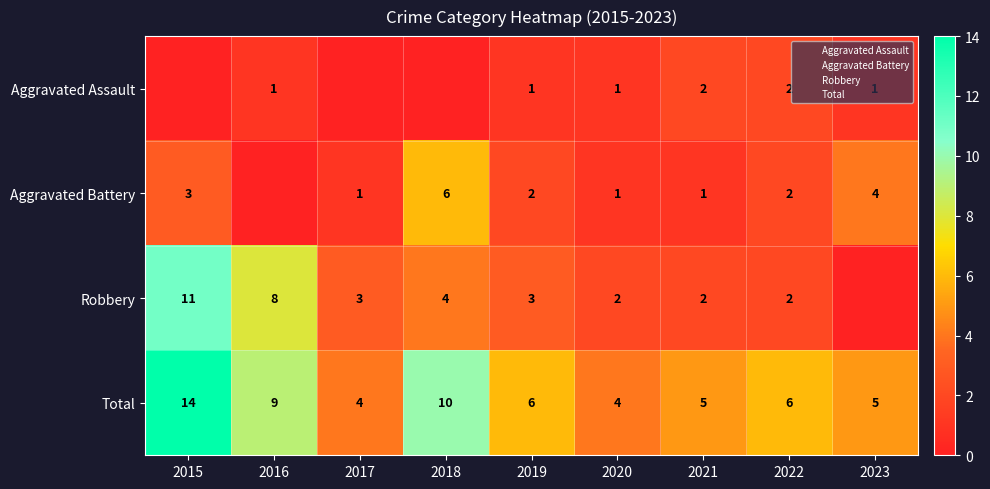

The value of Aggravated Assault at 2020 is 1. True or false?

True